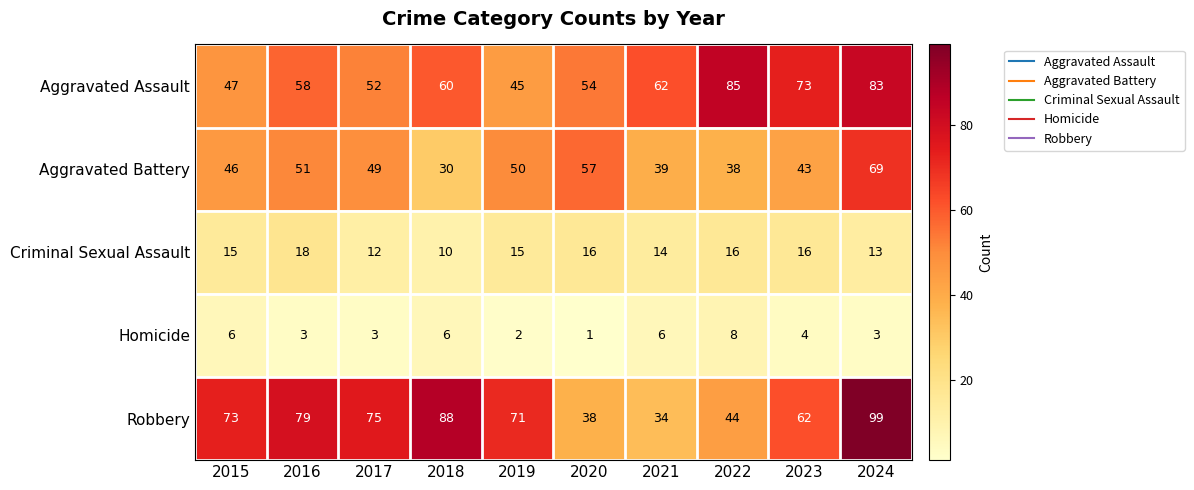

Count the number of data series in this chart.

5